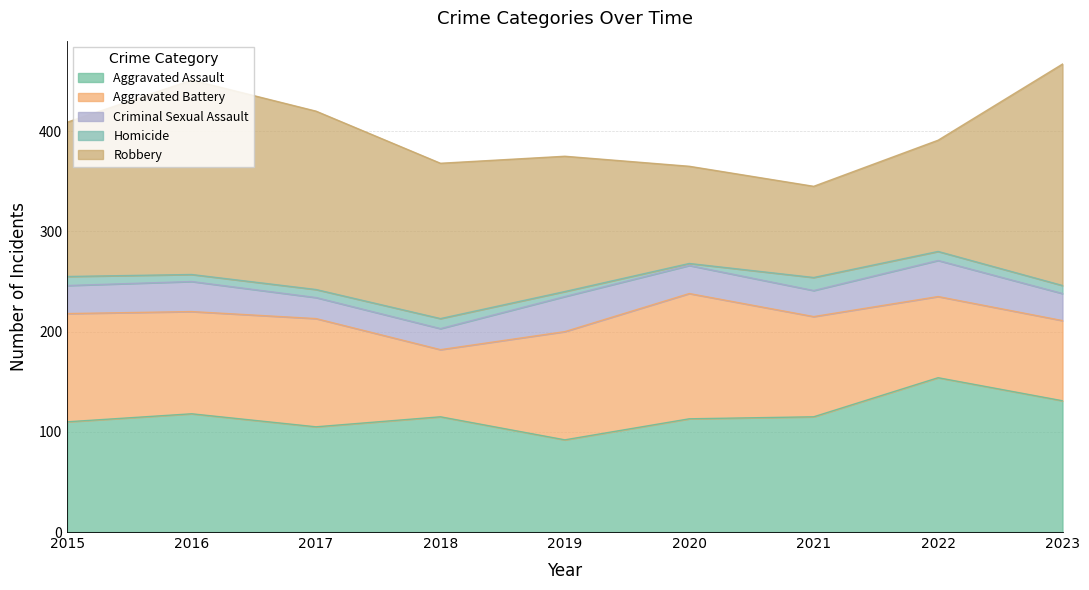

Reading left to right, transcribe all the data shown in this chart.

Aggravated Assault: 2015=110	2016=118	2017=105	2018=115	2019=92	2020=113	2021=115	2022=154	2023=131
Aggravated Battery: 2015=108	2016=102	2017=108	2018=67	2019=108	2020=125	2021=100	2022=81	2023=80
Criminal Sexual Assault: 2015=28	2016=30	2017=21	2018=21	2019=35	2020=28	2021=26	2022=36	2023=27
Homicide: 2015=9	2016=7	2017=8	2018=10	2019=5	2020=2	2021=13	2022=9	2023=8
Robbery: 2015=154	2016=194	2017=178	2018=155	2019=135	2020=97	2021=91	2022=111	2023=221